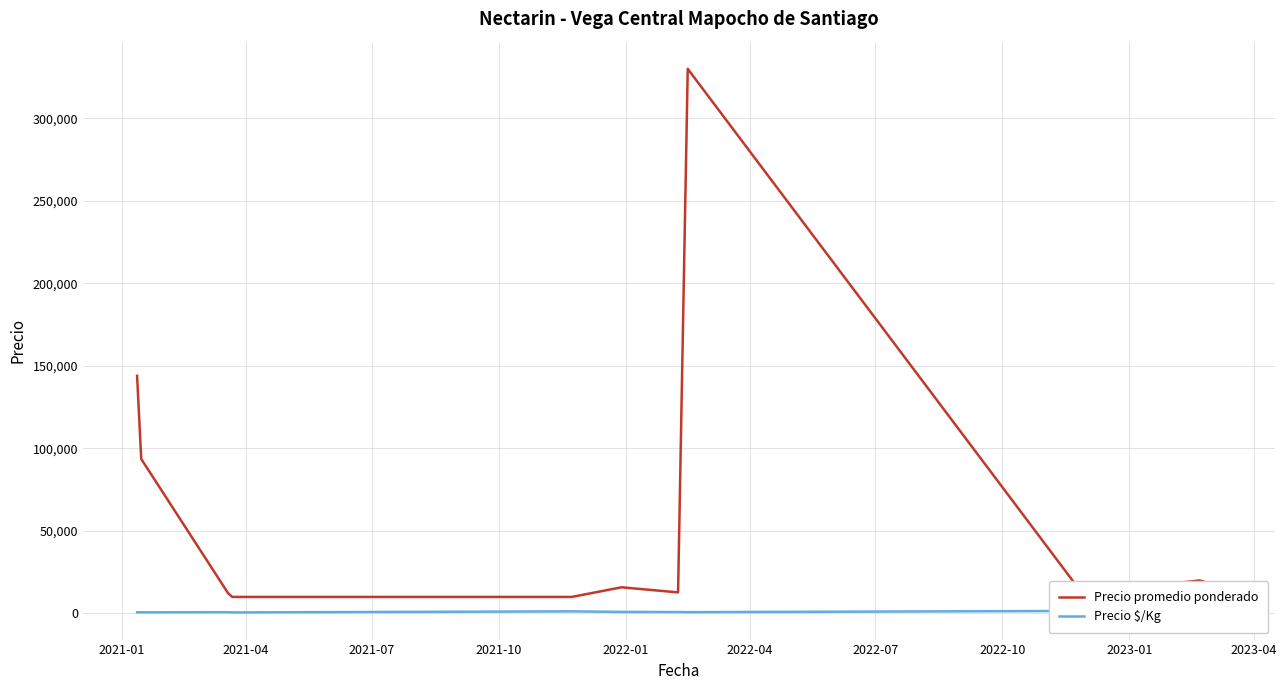

Is this an area chart (filled region under the line)?

No